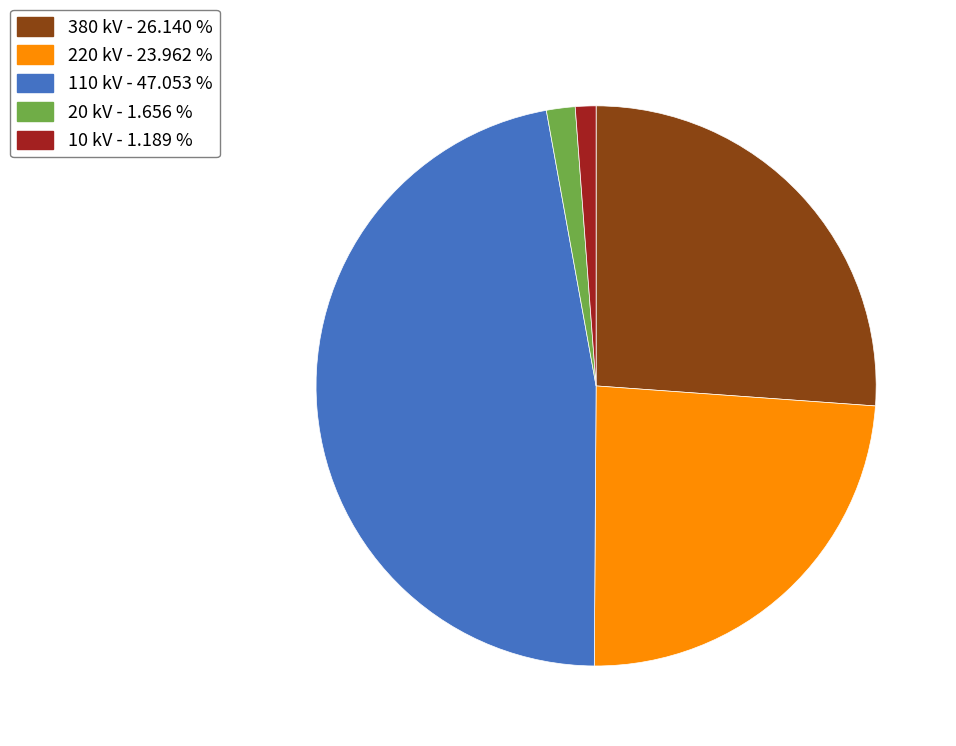

Is there any slice that represents more than half of the pie?

No